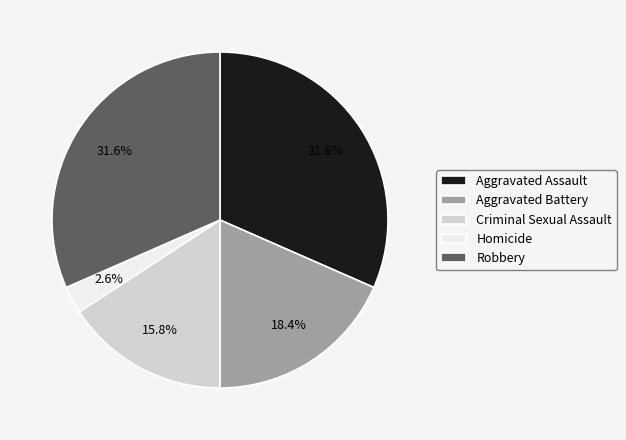

Approximately how many times larger is the value at Aggravated Assault compared to Aggravated Battery?

1.7